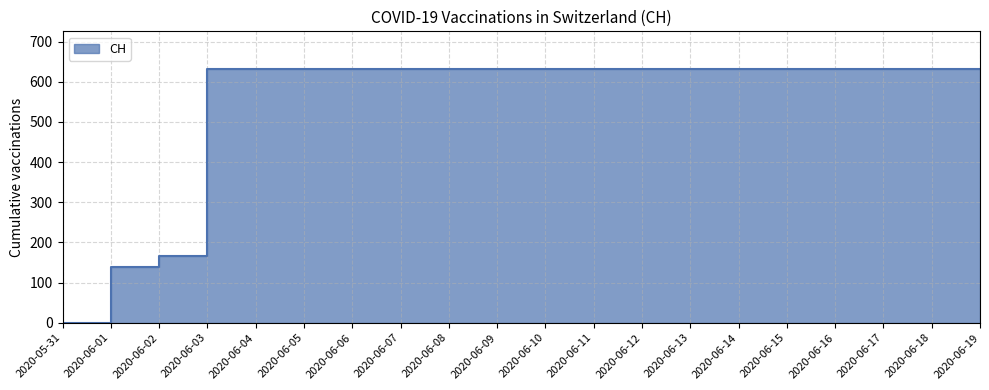

Rank the categories by value from lowest to highest.

2020-05-31, 2020-06-01, 2020-06-02, 2020-06-03, 2020-06-04, 2020-06-05, 2020-06-06, 2020-06-07, 2020-06-08, 2020-06-09, 2020-06-10, 2020-06-11, 2020-06-12, 2020-06-13, 2020-06-14, 2020-06-15, 2020-06-16, 2020-06-17, 2020-06-18, 2020-06-19